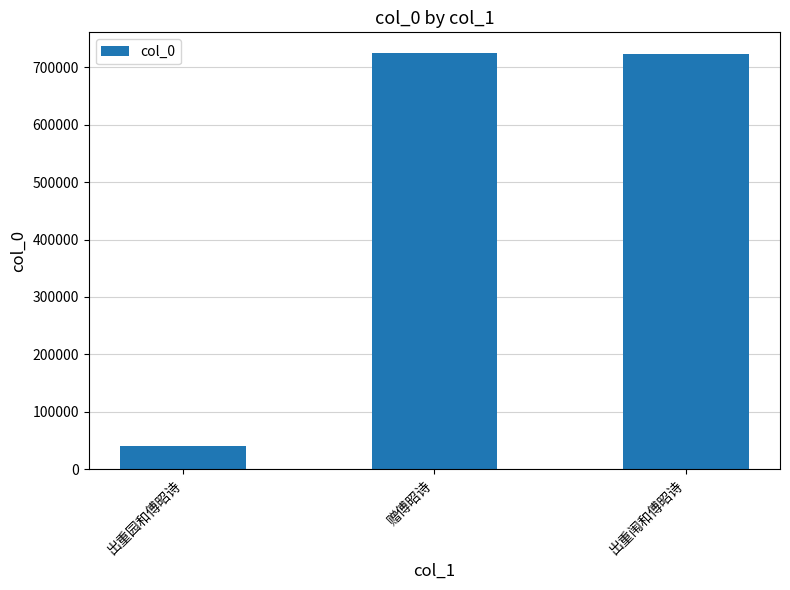

Is it true that the value at 出重闱和傅昭诗 is 999377?

False